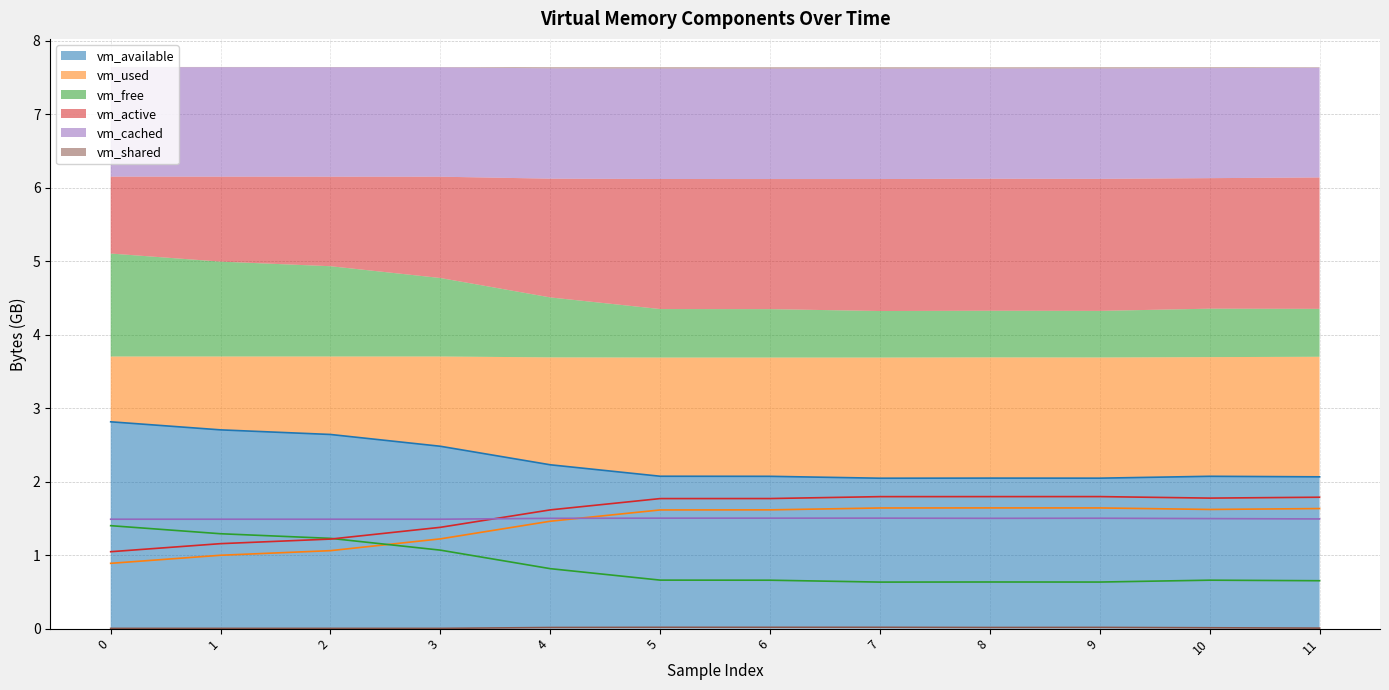

Reading left to right, what are all the values shown in this chart?

vm_available: 2.8	2.7	2.6	2.5	2.2	2.1	2.1	2.0	2.0	2.0	2.1	2.1
vm_used: 0.9	1.0	1.1	1.2	1.5	1.6	1.6	1.6	1.6	1.6	1.6	1.6
vm_free: 1.4	1.3	1.2	1.1	0.8	0.7	0.7	0.6	0.6	0.6	0.7	0.7
vm_active: 1.0	1.2	1.2	1.4	1.6	1.8	1.8	1.8	1.8	1.8	1.8	1.8
vm_cached: 1.5	1.5	1.5	1.5	1.5	1.5	1.5	1.5	1.5	1.5	1.5	1.5
vm_shared: 0.0	0.0	0.0	0.0	0.0	0.0	0.0	0.0	0.0	0.0	0.0	0.0